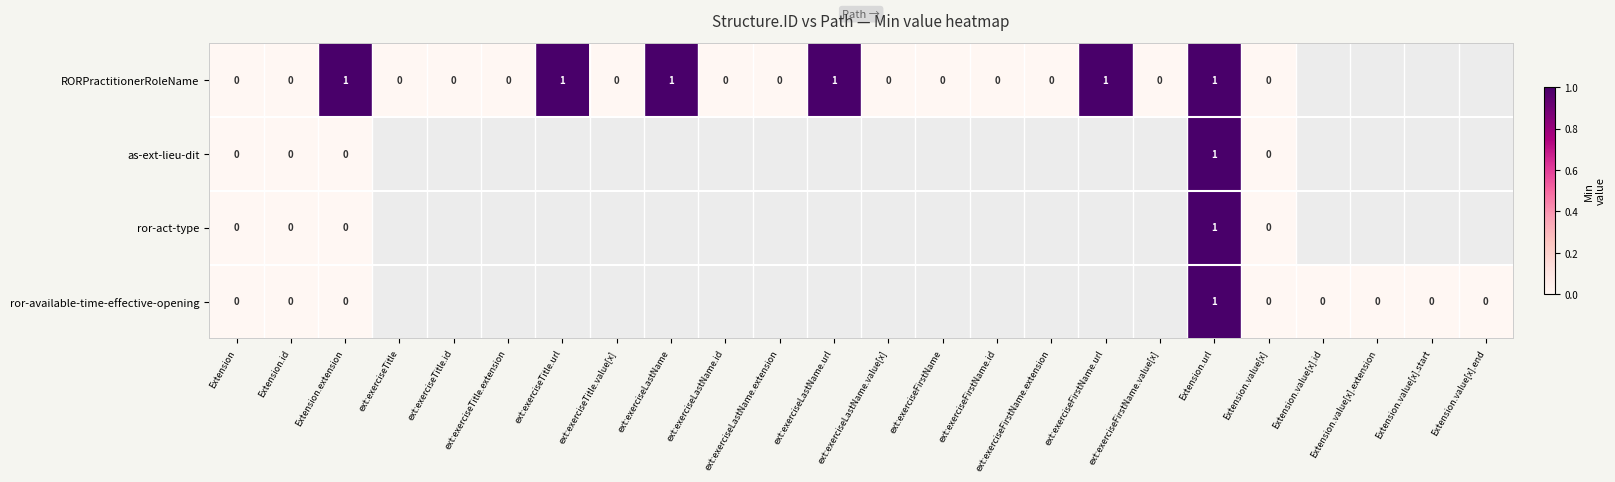

Count the number of categories in the chart.

24